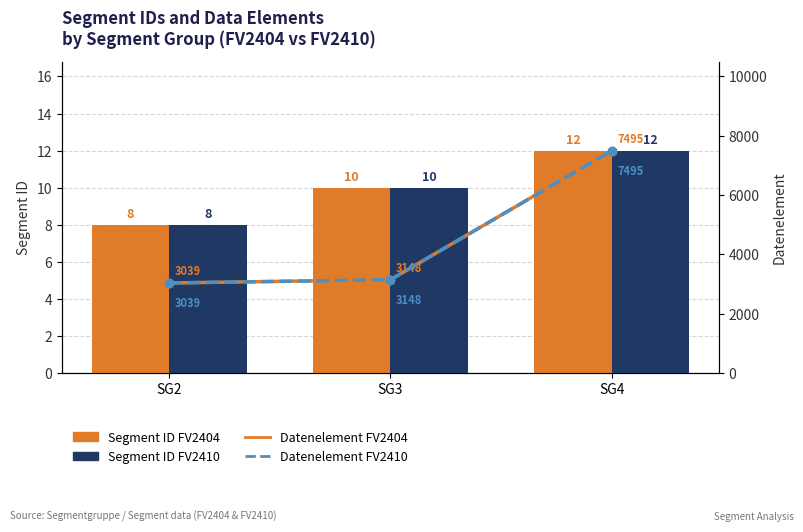

At which label does Segment ID FV2404 first exceed 10?

SG4